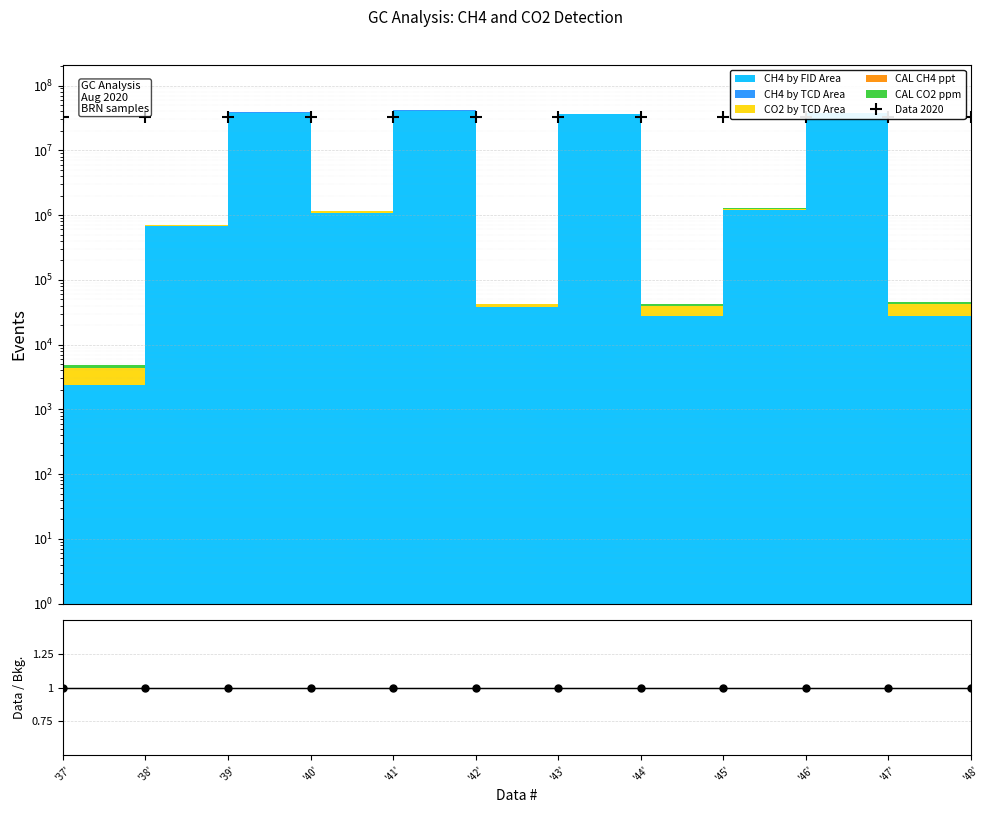

Reading left to right, list all the values displayed in this chart.

Data 2020: 33165083.0	33165083.0	33165083.0	33165083.0	33165083.0	33165083.0	33165083.0	33165083.0	33165083.0	33165083.0	33165083.0	33165083.0
Data/Bkg: 1.0	1.0	1.0	1.0	1.0	1.0	1.0	1.0	1.0	1.0	1.0	1.0